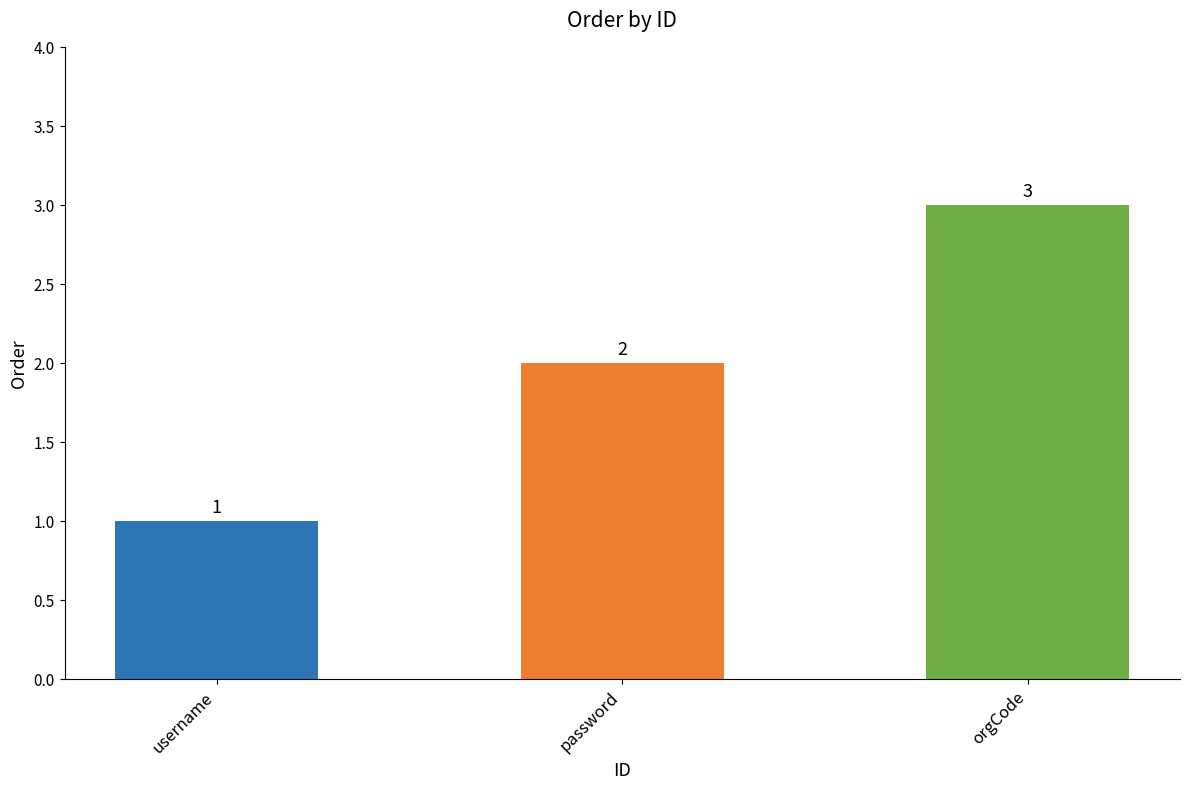

What is the average value?

2